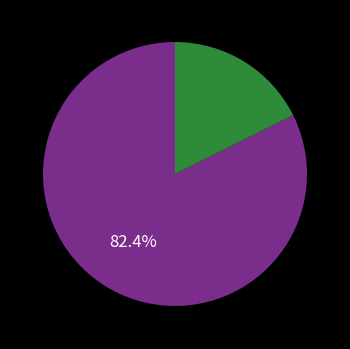

Is there a majority slice in this chart?

Yes